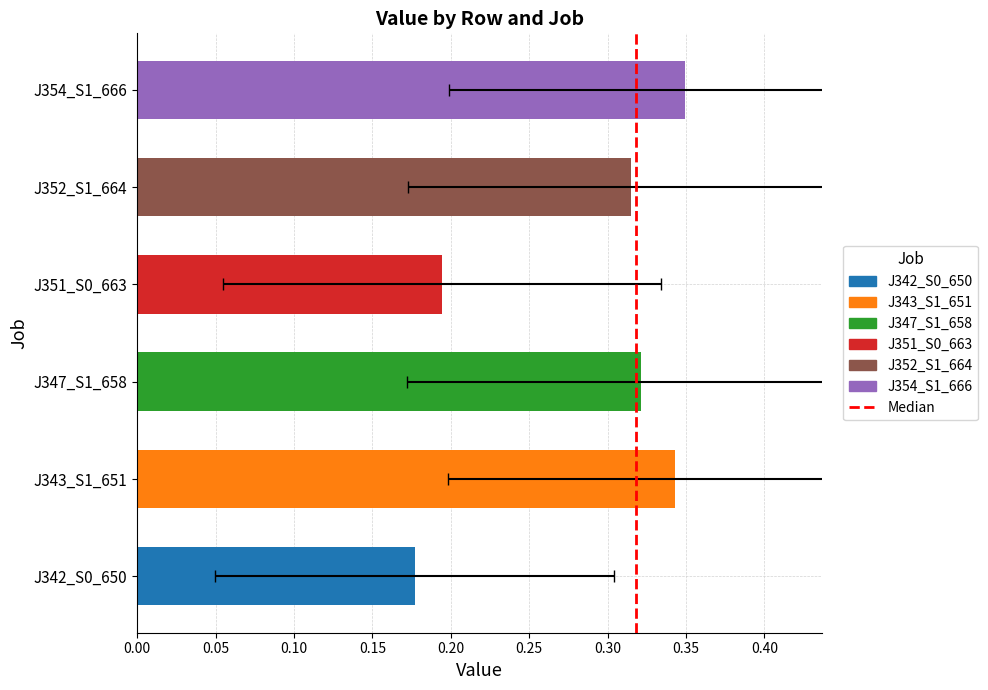

The chart shows a value of 0 at 0.05. True or false?

False